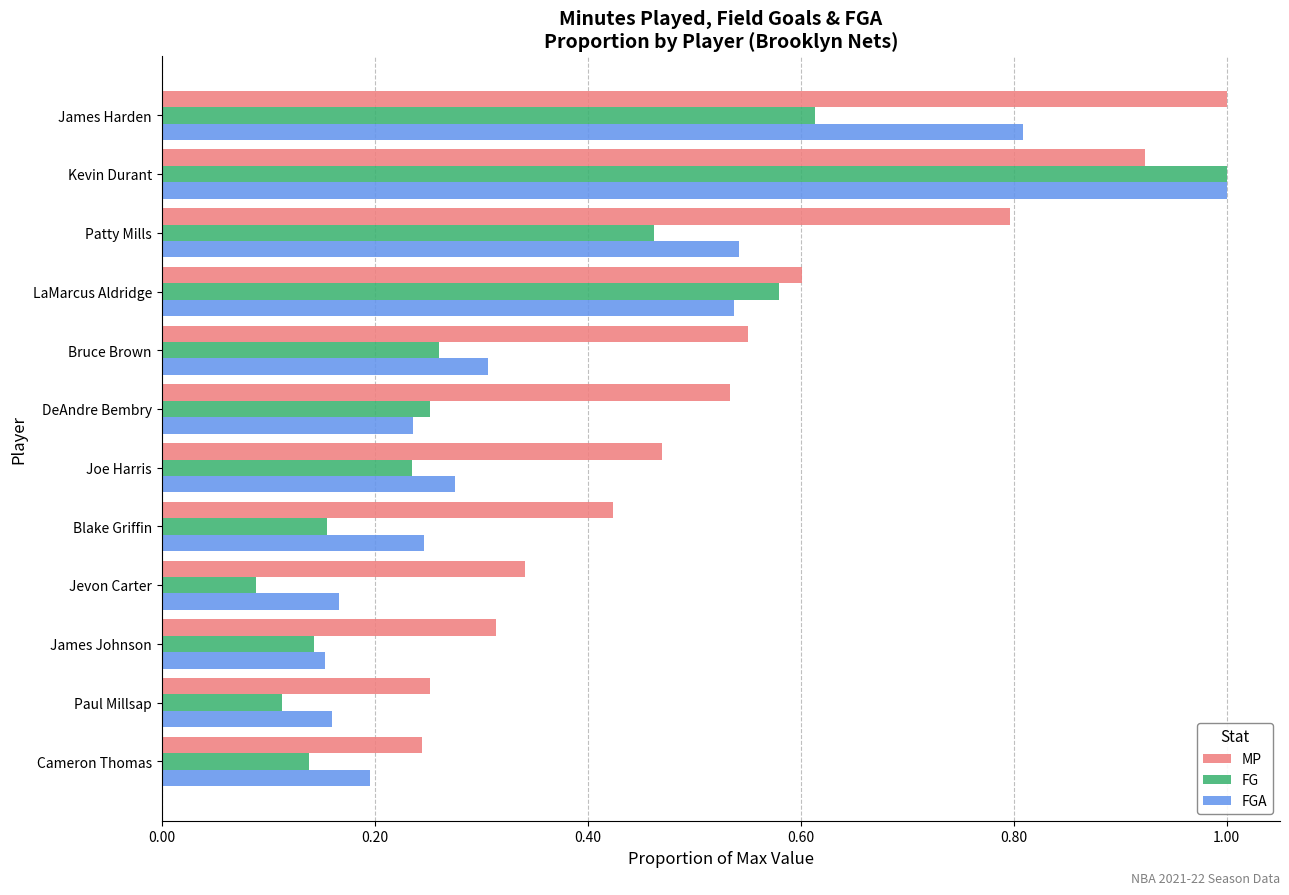

Is it true that MP equals 0.3 at Paul Millsap?

True